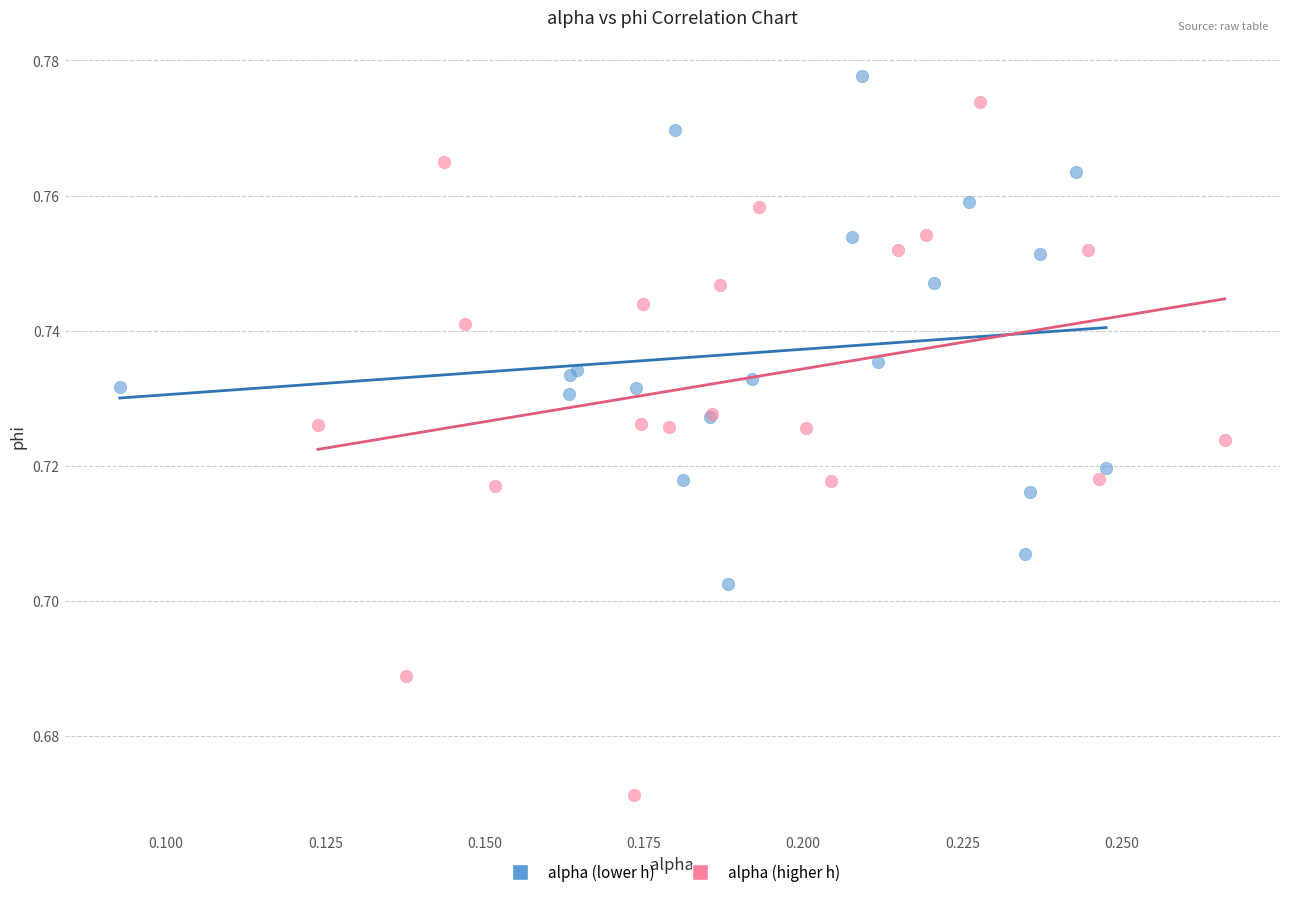

Which series has the widest spread of Y values?

alpha (higher h)